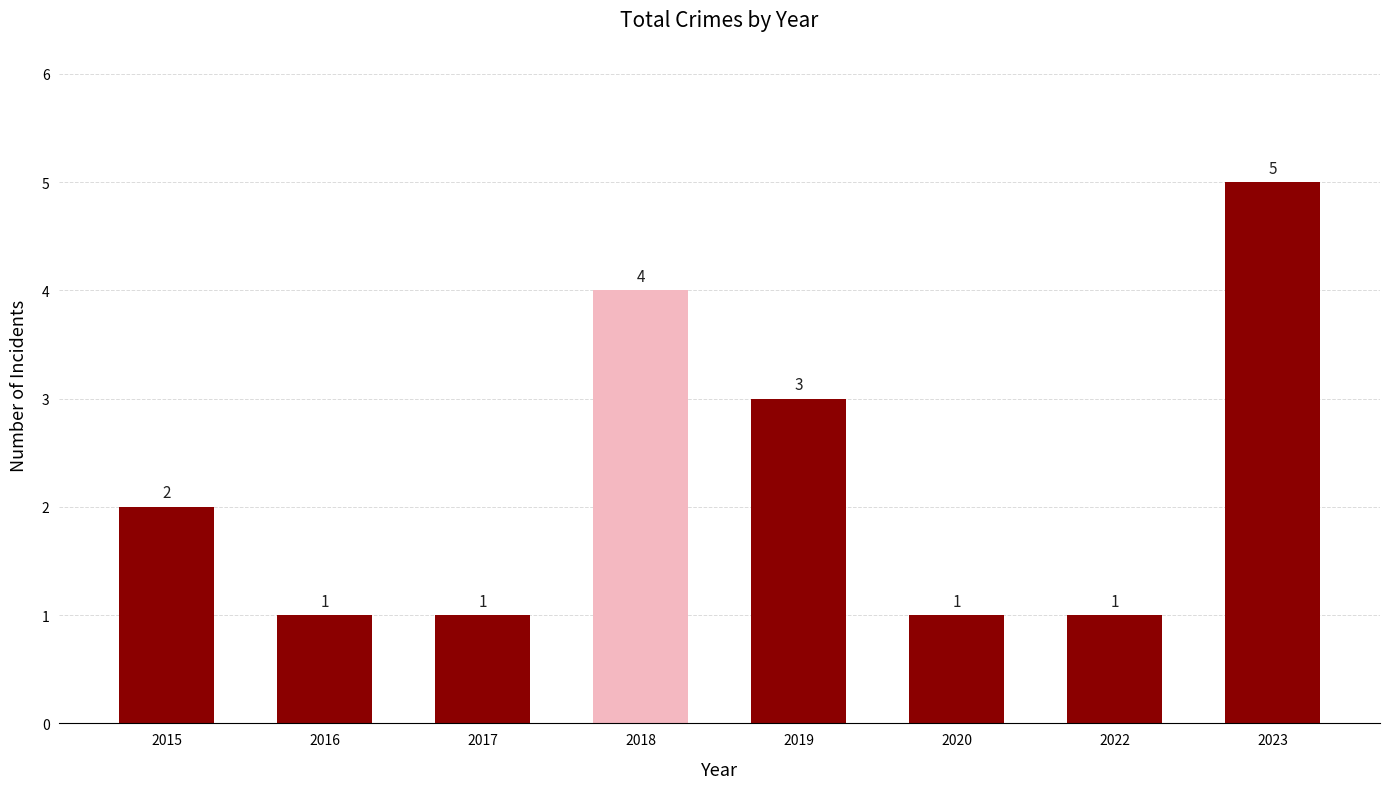

What is the change in value from 2019 to 2020?

-2